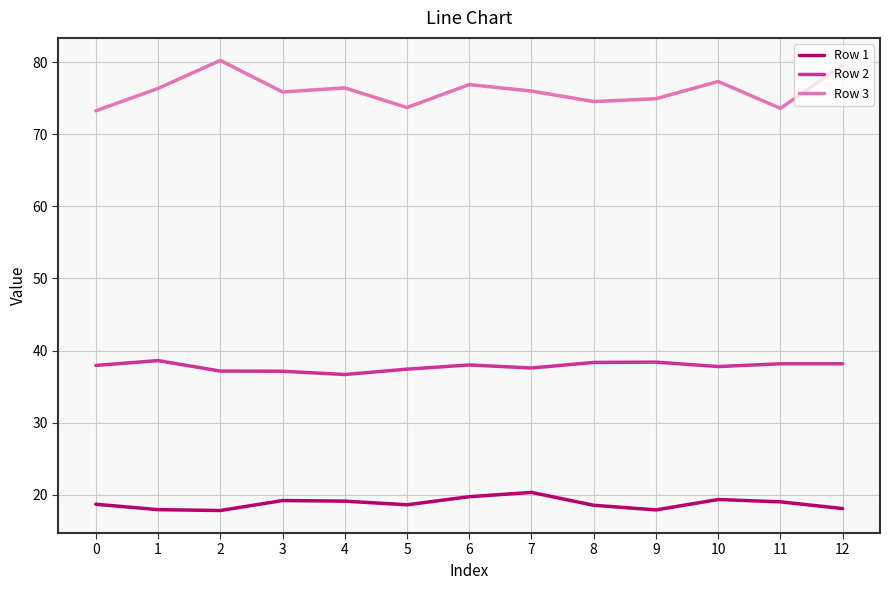

Rank the series by their average value, from highest to lowest.

Row 3, Row 2, Row 1